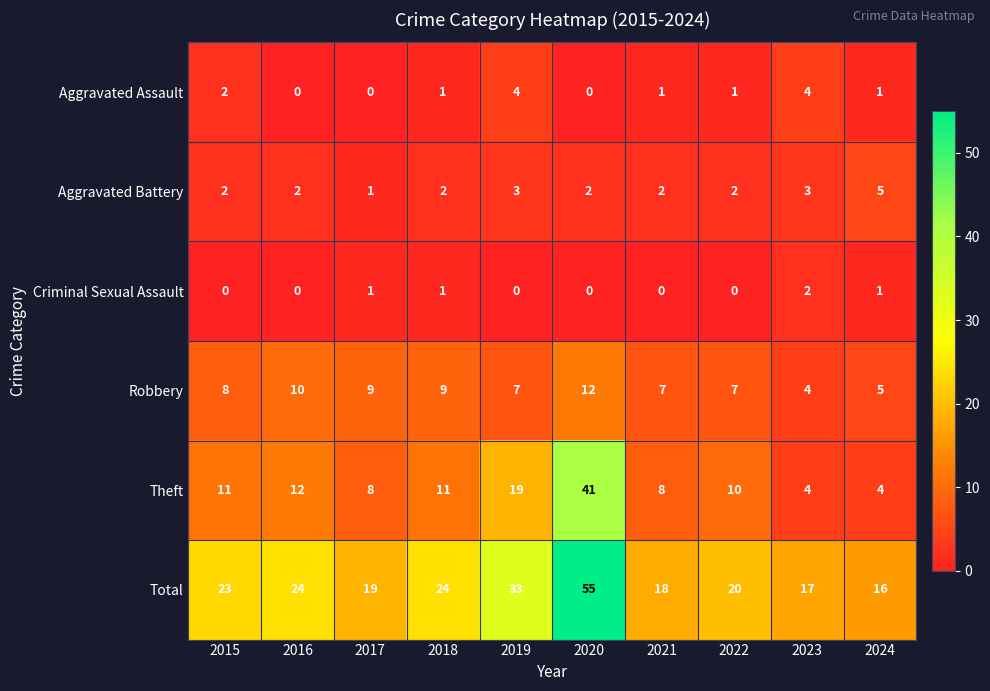

The Aggravated Battery series shows 2 at 2018. True or false?

True